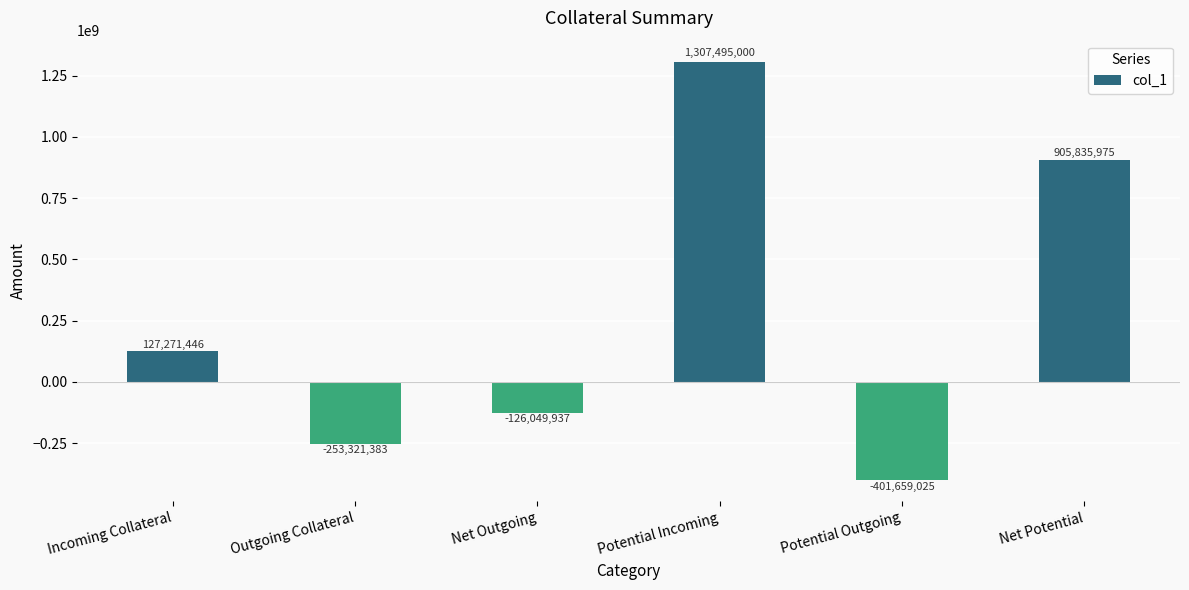

What is the maximum value shown in the chart?

1307495000